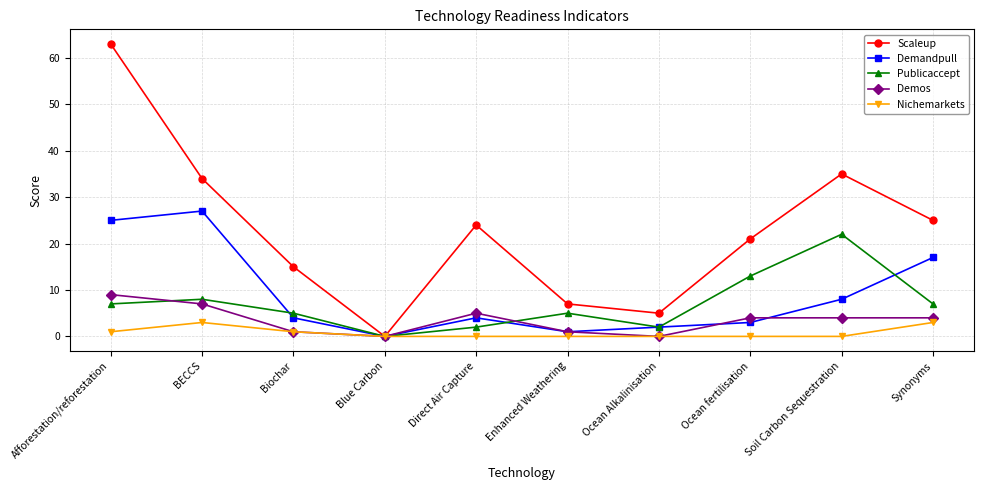

Rank the series by their maximum value, from lowest to highest.

Nichemarkets, Demos, Publicaccept, Demandpull, Scaleup